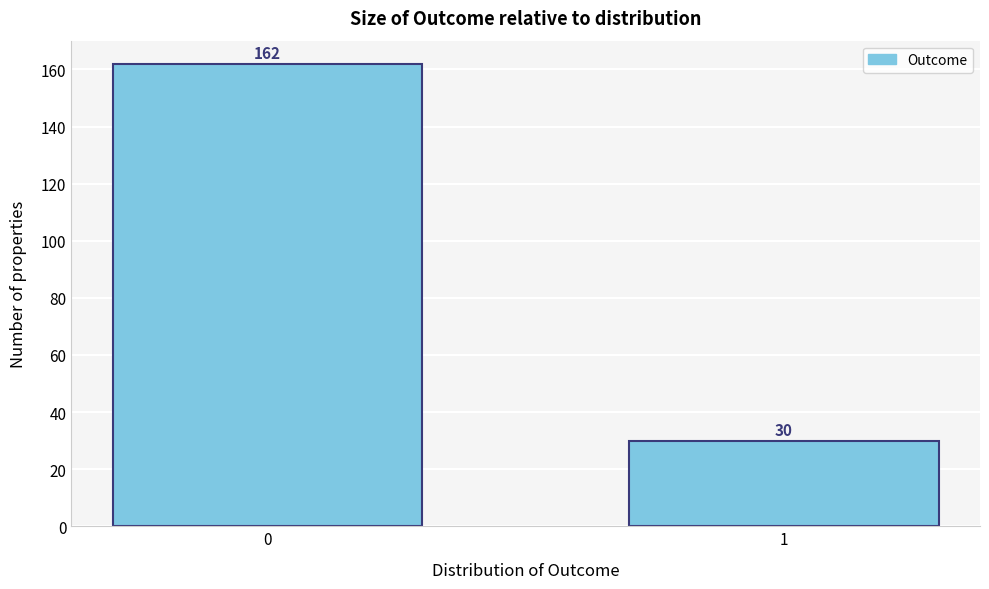

Reading left to right, extract all data points from this chart.

162	30